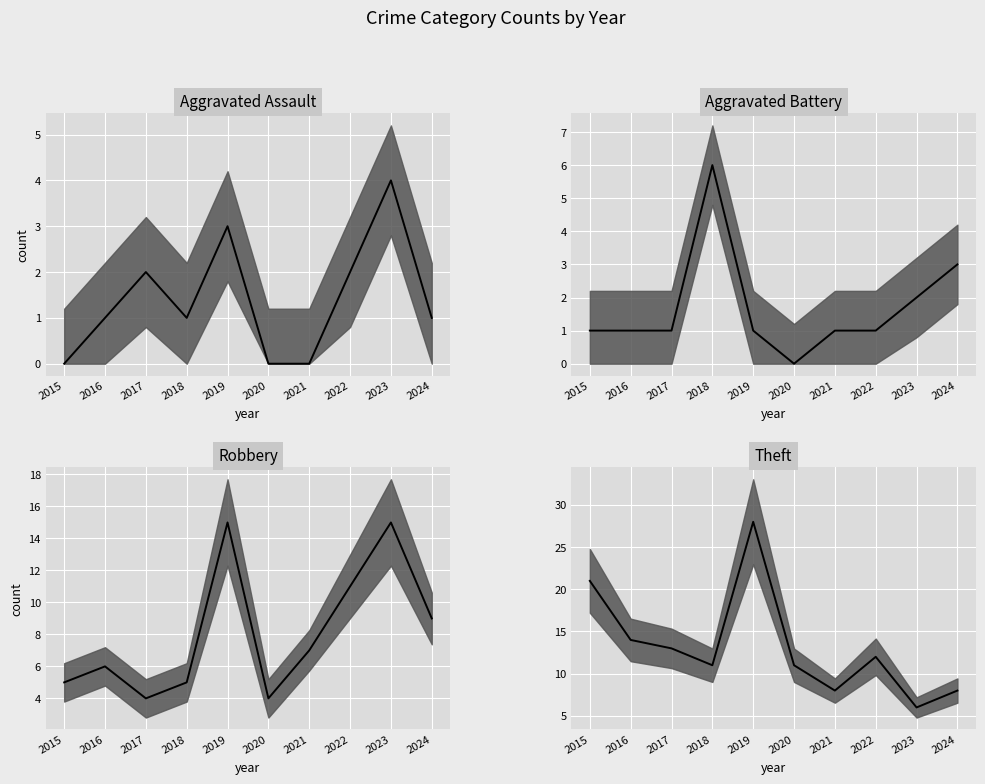

At which label does Robbery median first exceed 7?

2019